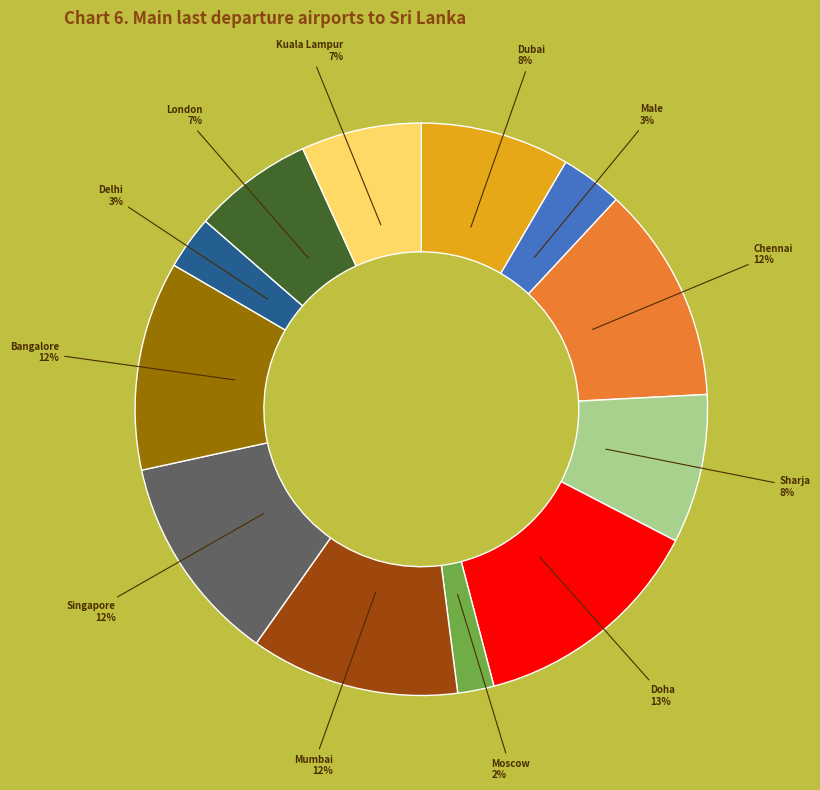

To the nearest percent, what is the average slice percentage?

8%